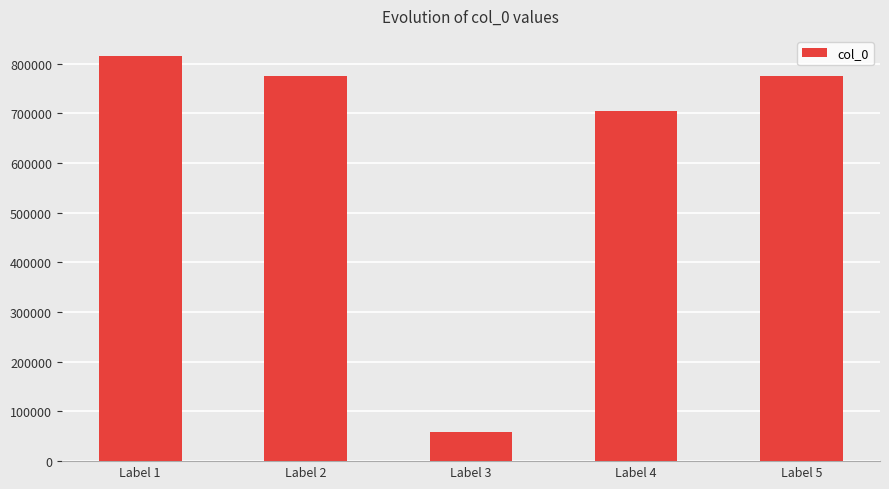

What is the value of the 3rd bar from the left?

59068